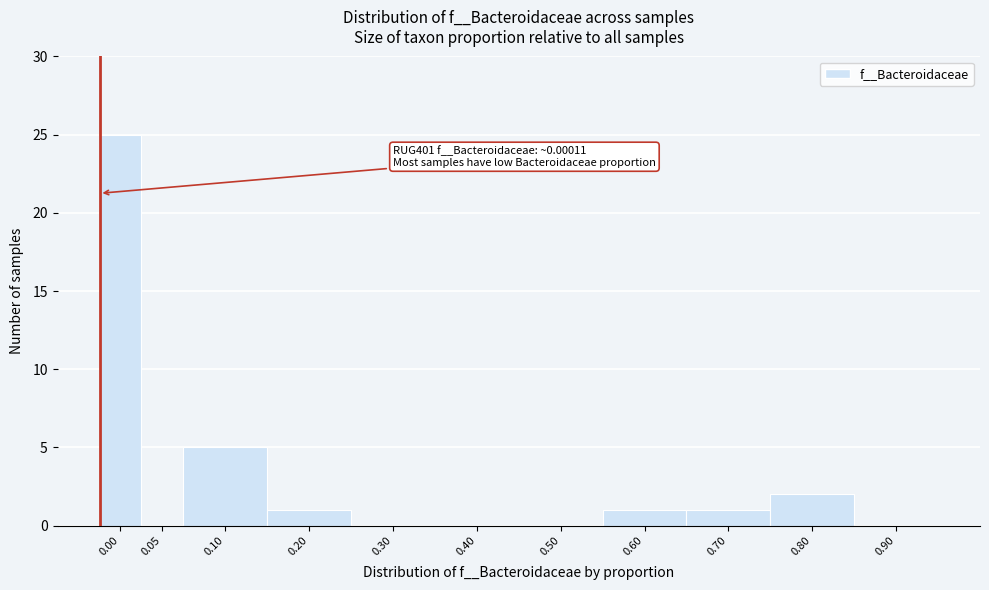

Reading right to left, list all the values displayed in this chart.

0.90=0	0.80=2	0.70=1	0.60=1	0.50=0	0.40=0	0.30=0	0.20=1	0.10=5	0.05=0	0.00=25